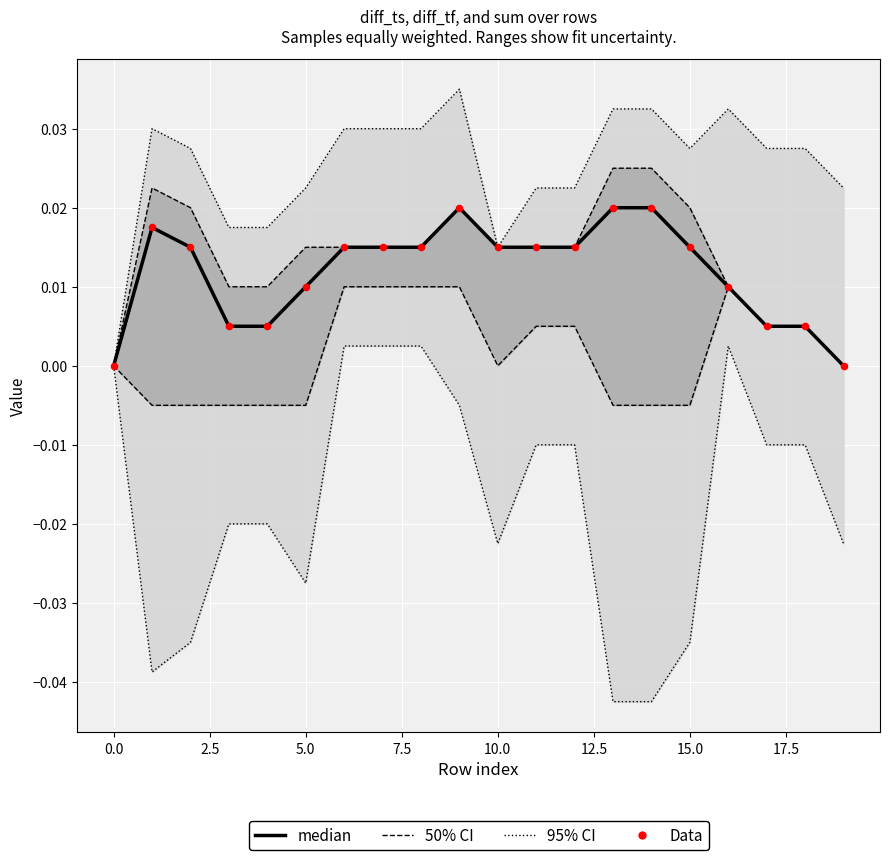

At how many categories does at least one series exceed 0?

18